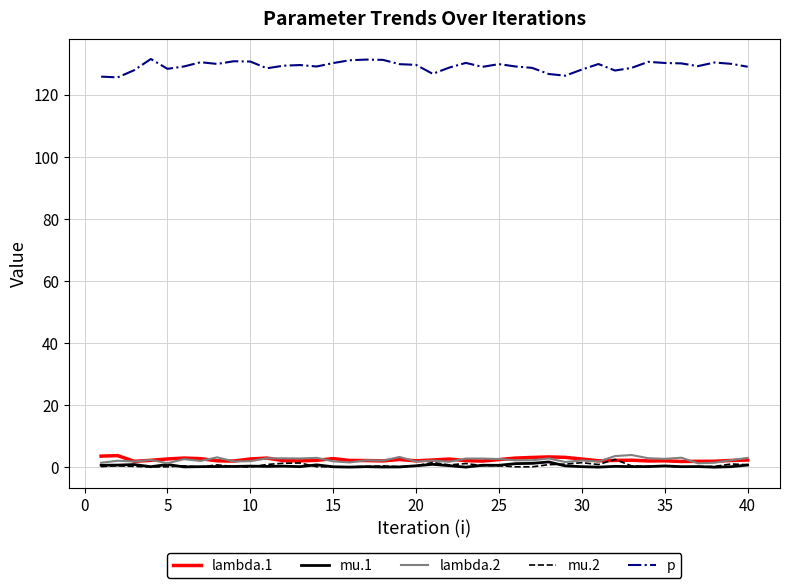

Which series has the widest spread of values?

p